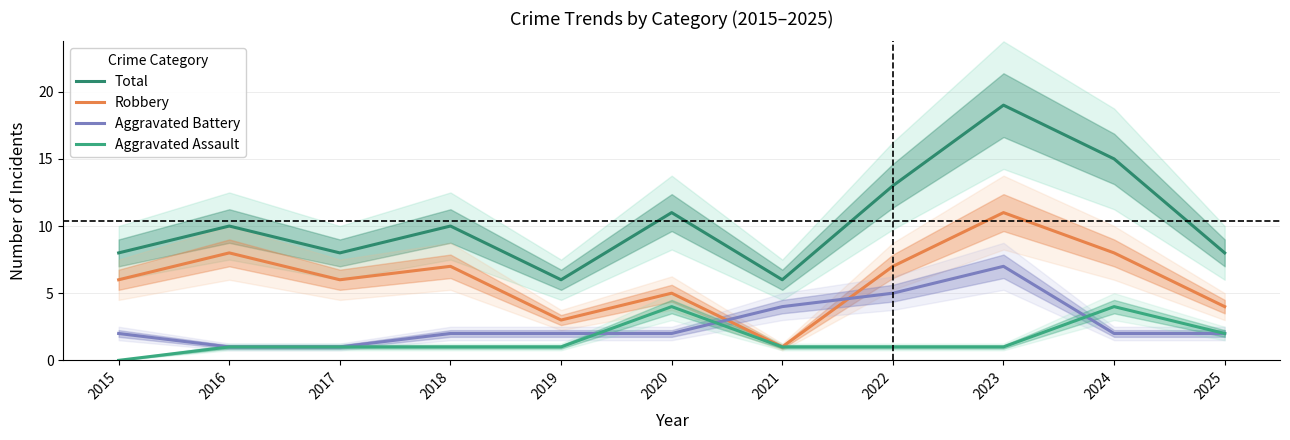

What is the sum of all Aggravated Battery values?

30